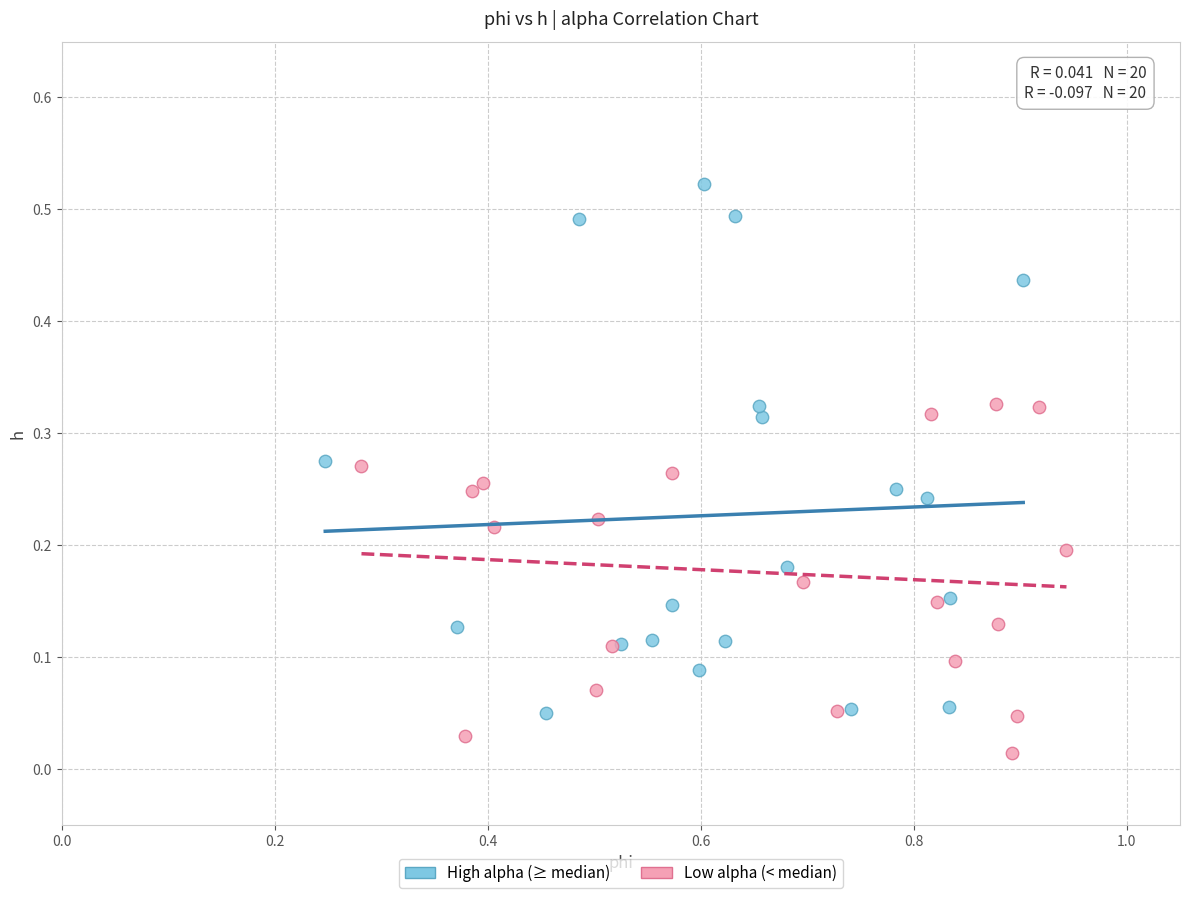

Which series has the largest Y range (max minus min)?

High alpha (≥ median)